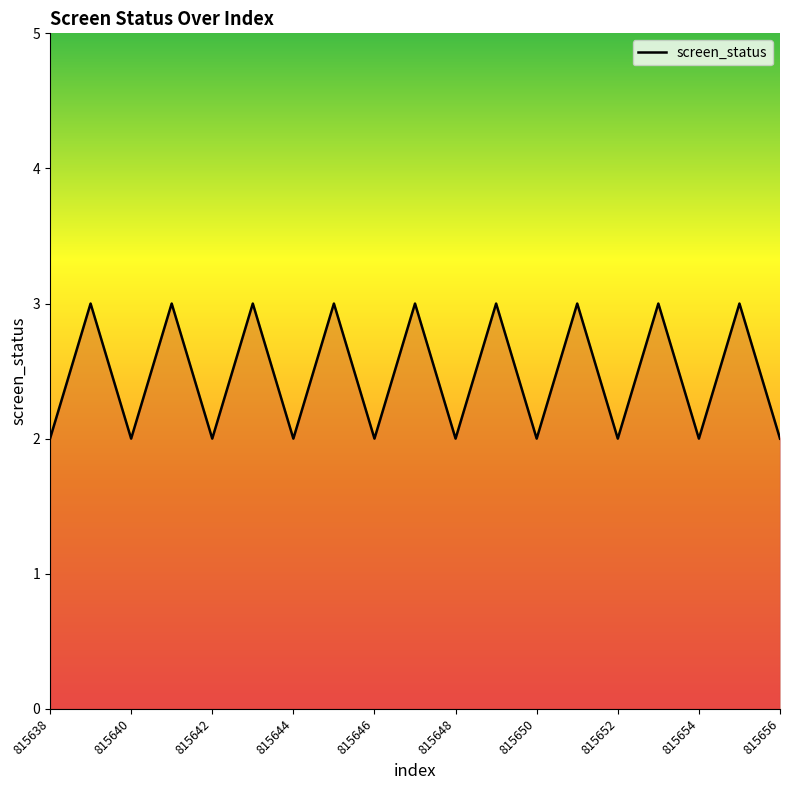

Reading left to right, extract all data points from this chart.

2	3	2	3	2	3	2	3	2	3	2	3	2	3	2	3	2	3	2